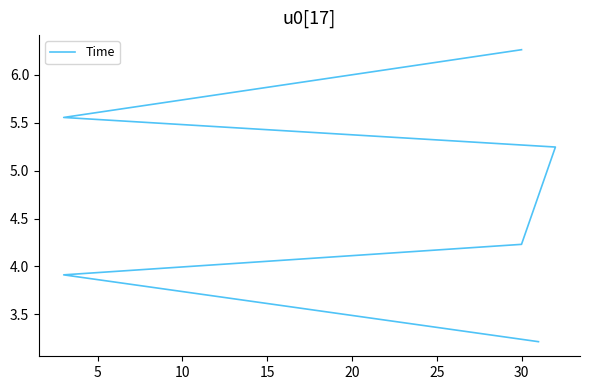

How many series are shown in this chart?

1